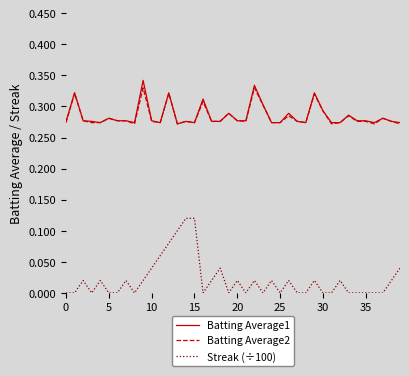

Which series has the largest range (max minus min)?

Streak (÷100)